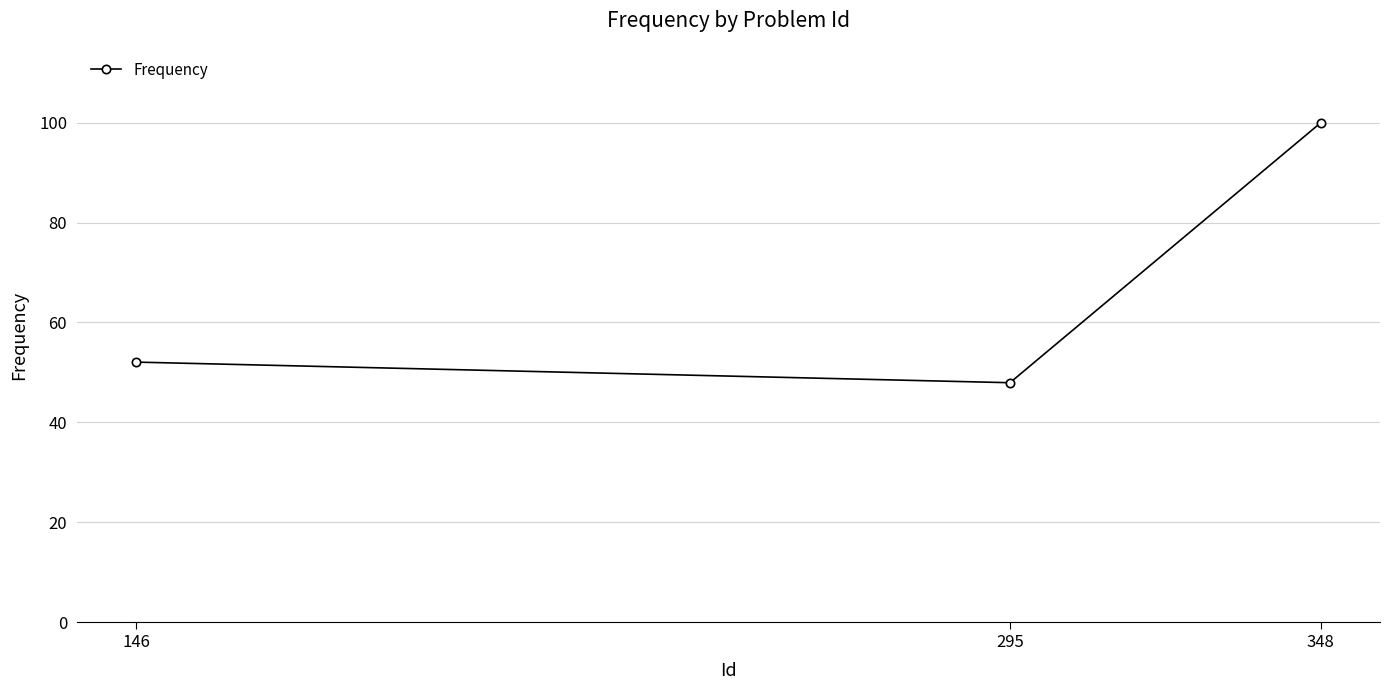

What is the value of the 3rd point from the left?

100.0